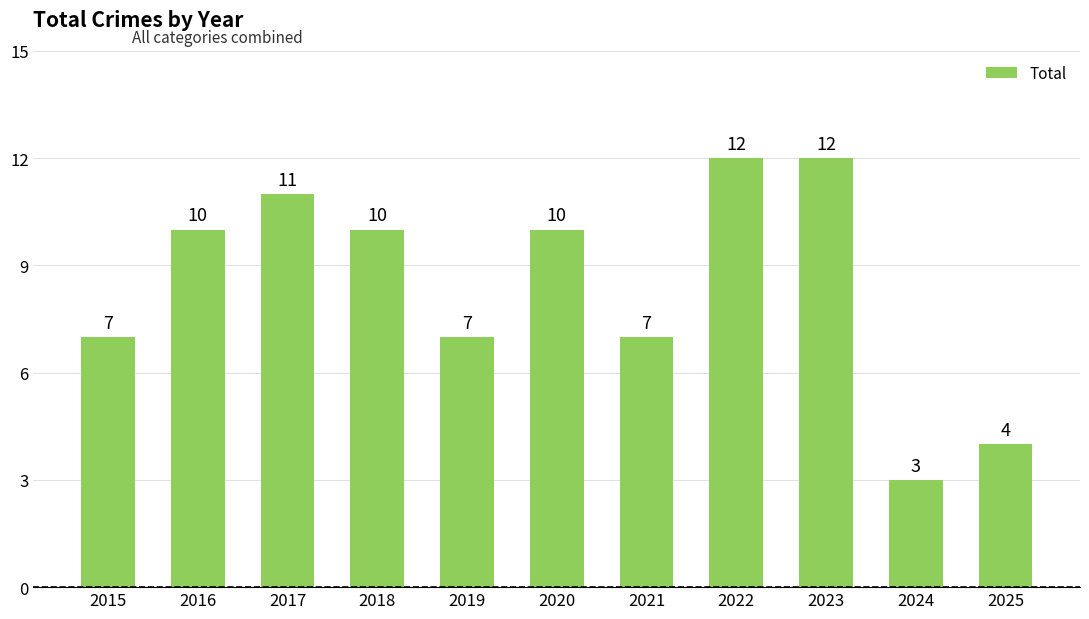

What is the difference between the maximum and minimum values?

9